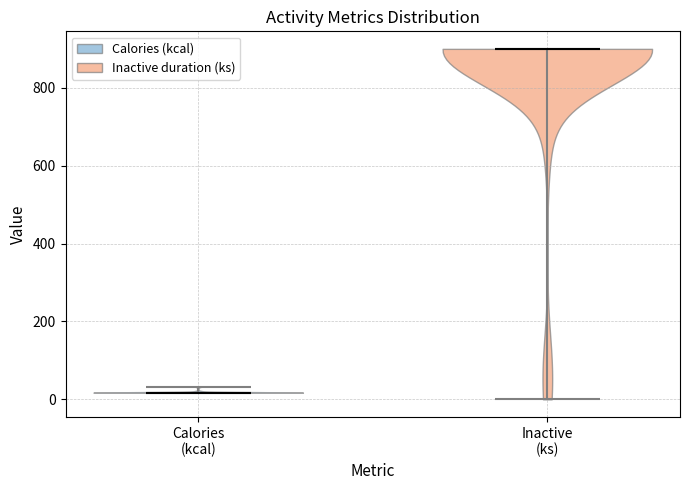

Reading left to right, read every violin against the y-axis: where its median line is, and the lowest and highest points it reaches. The values are not printed on the chart, so give them approximately, as read against the axis.

Calories (kcal): median line 20, lowest point 20, highest point 40
Inactive (ks): median line 900, lowest point 0, highest point 900